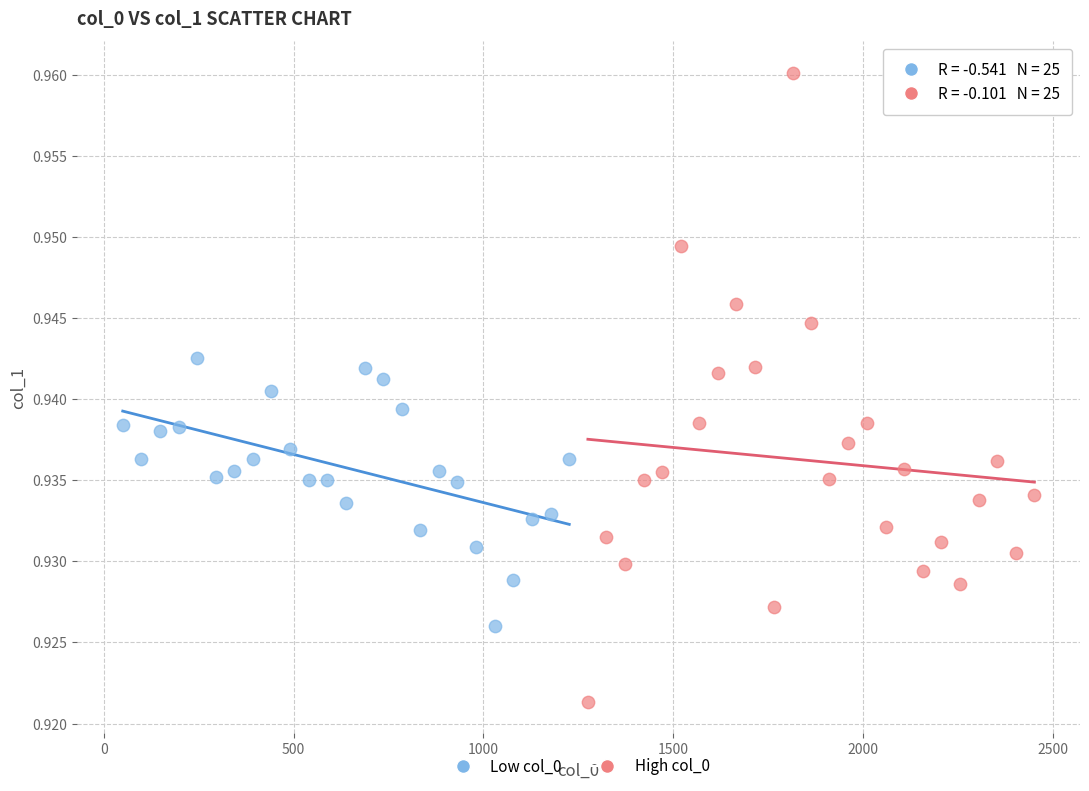

Which series has the largest Y range (max minus min)?

High col_0